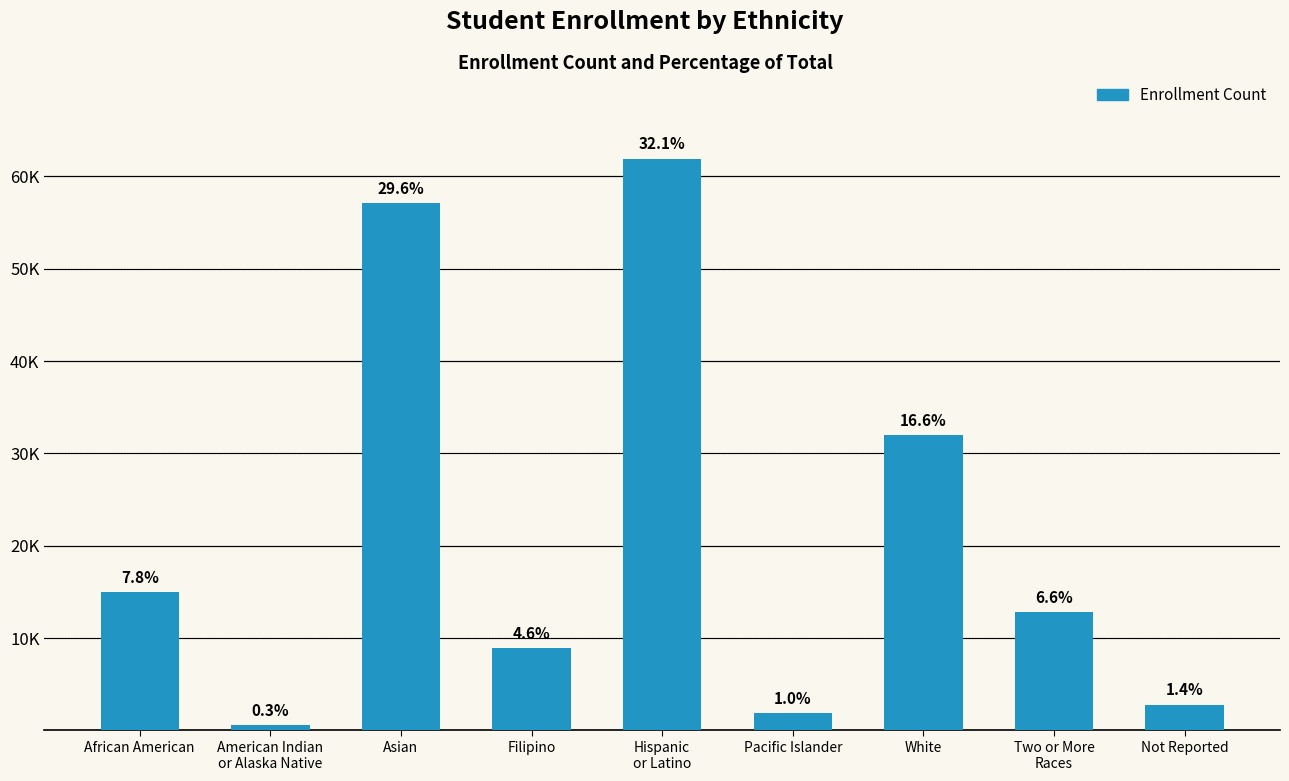

What is the value of the 7th bar from the left?

31971